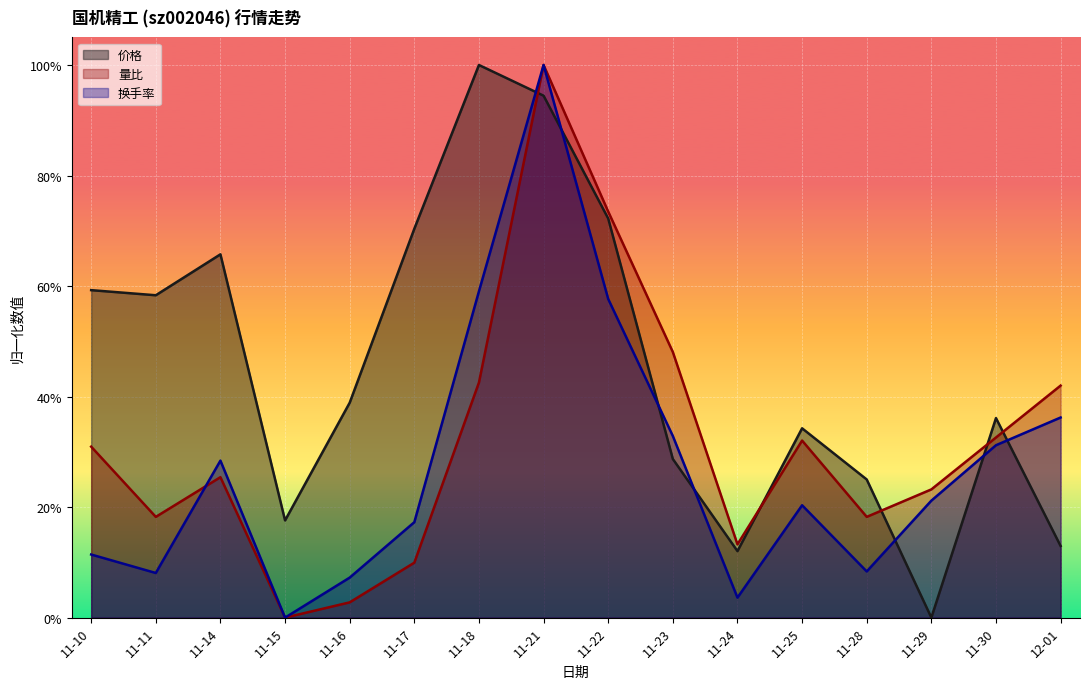

Which series has the largest range (max minus min)?

换手率